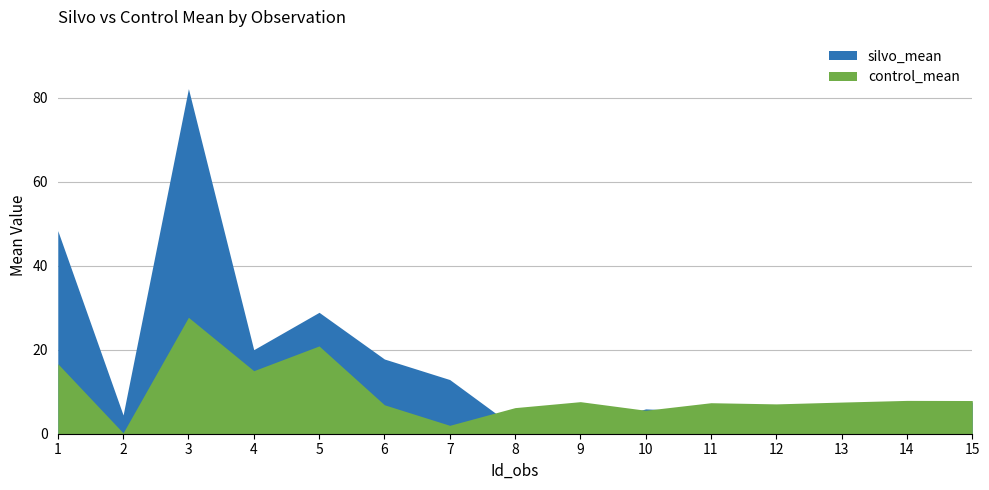

What is the value of the silvo_mean point at the 13th from the left?

6.0